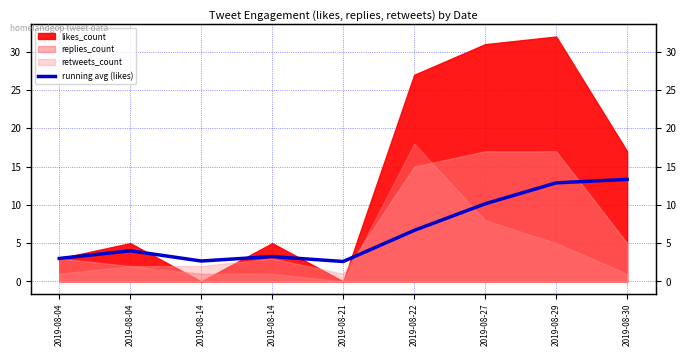

True or false: the data shows 6.7 at 2019-08-04.

False